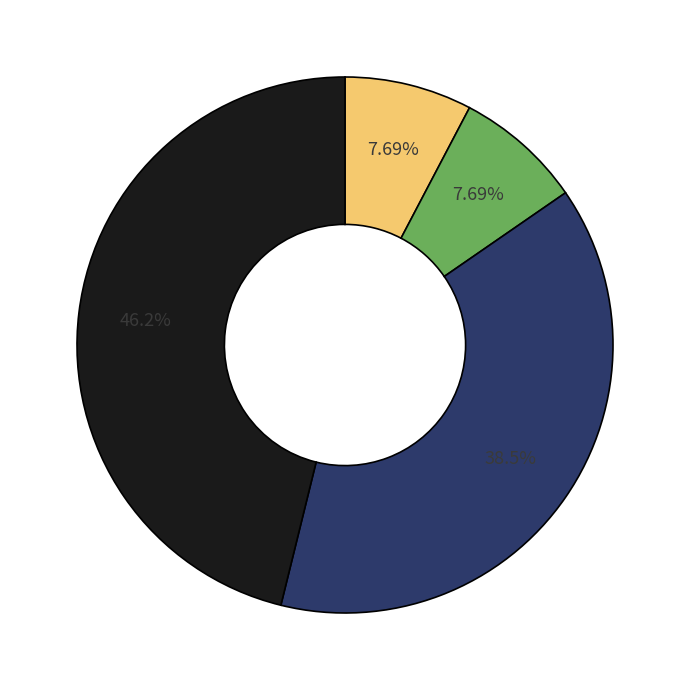

Is there any slice that represents more than half of the pie?

No